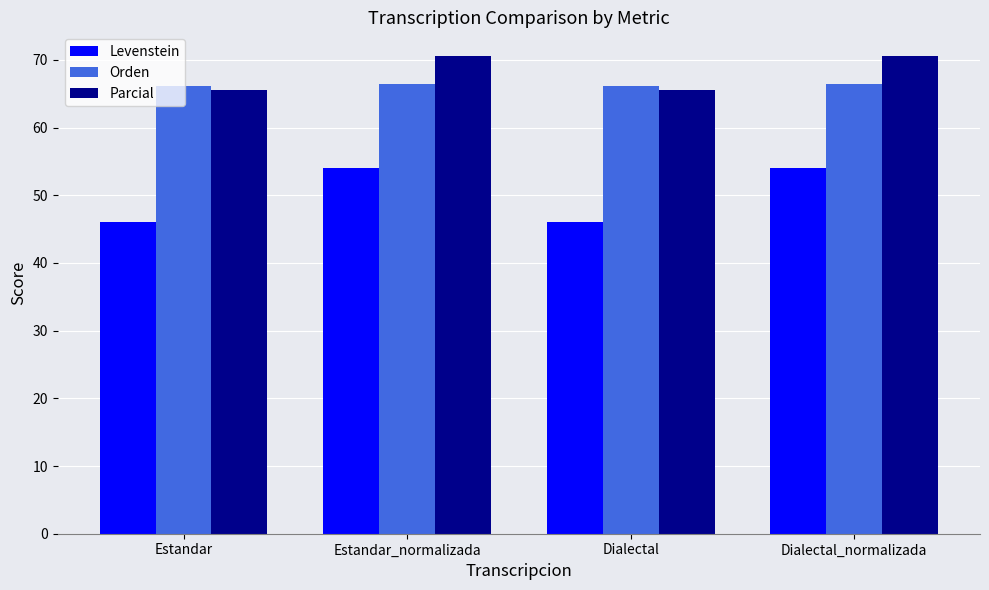

At how many categories does at least one series exceed 68?

2